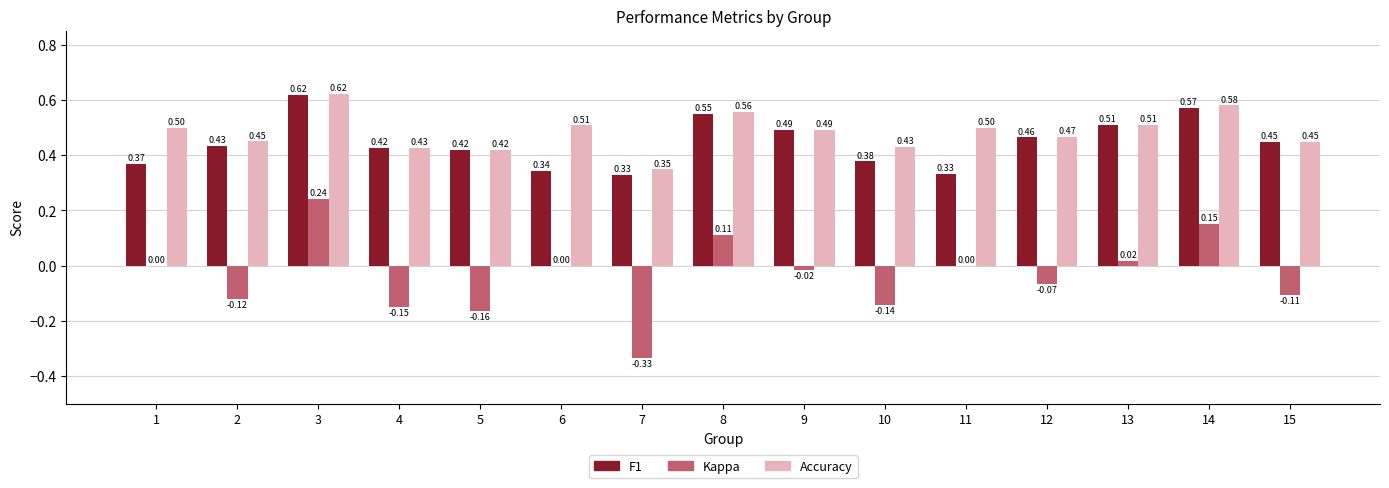

Between 4 and 6, which series saw the biggest shift?

Kappa